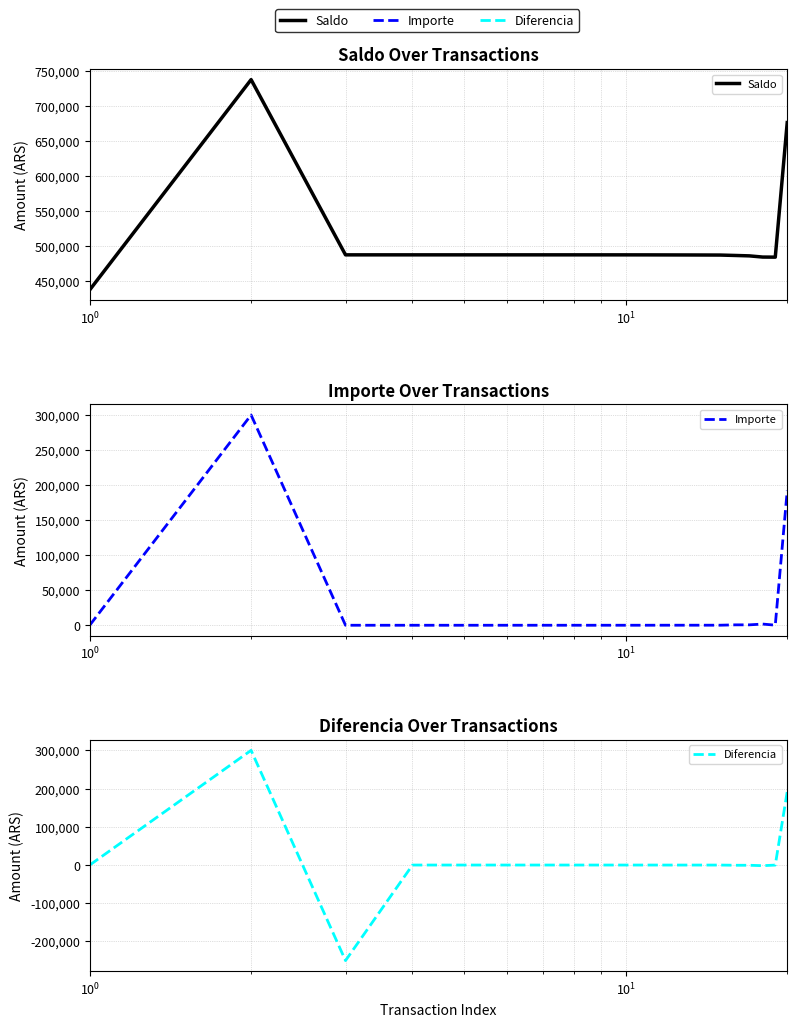

What are all the series names shown in the legend?

Saldo, Importe, Diferencia